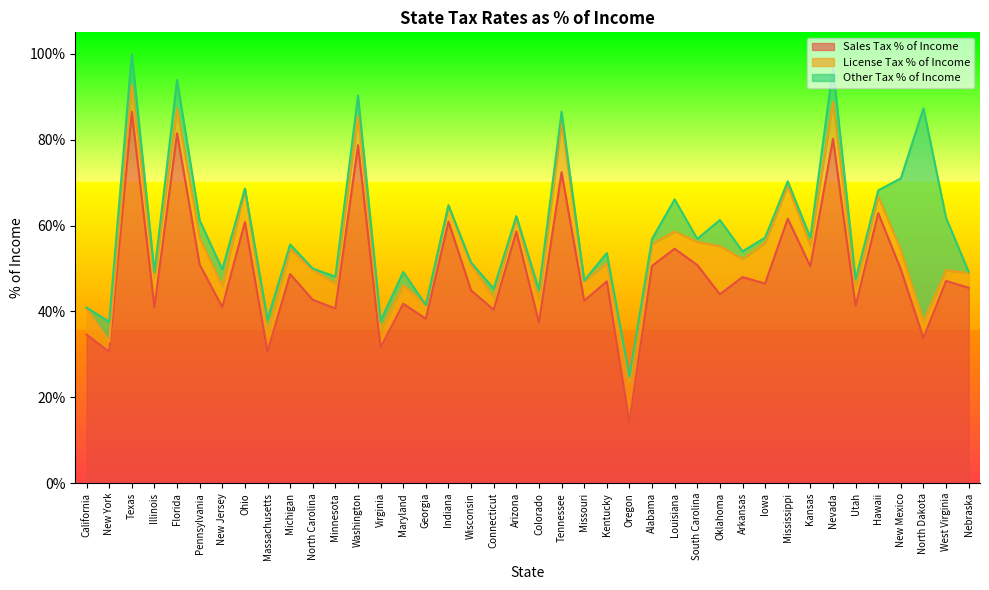

What position from the right is Nevada?

7